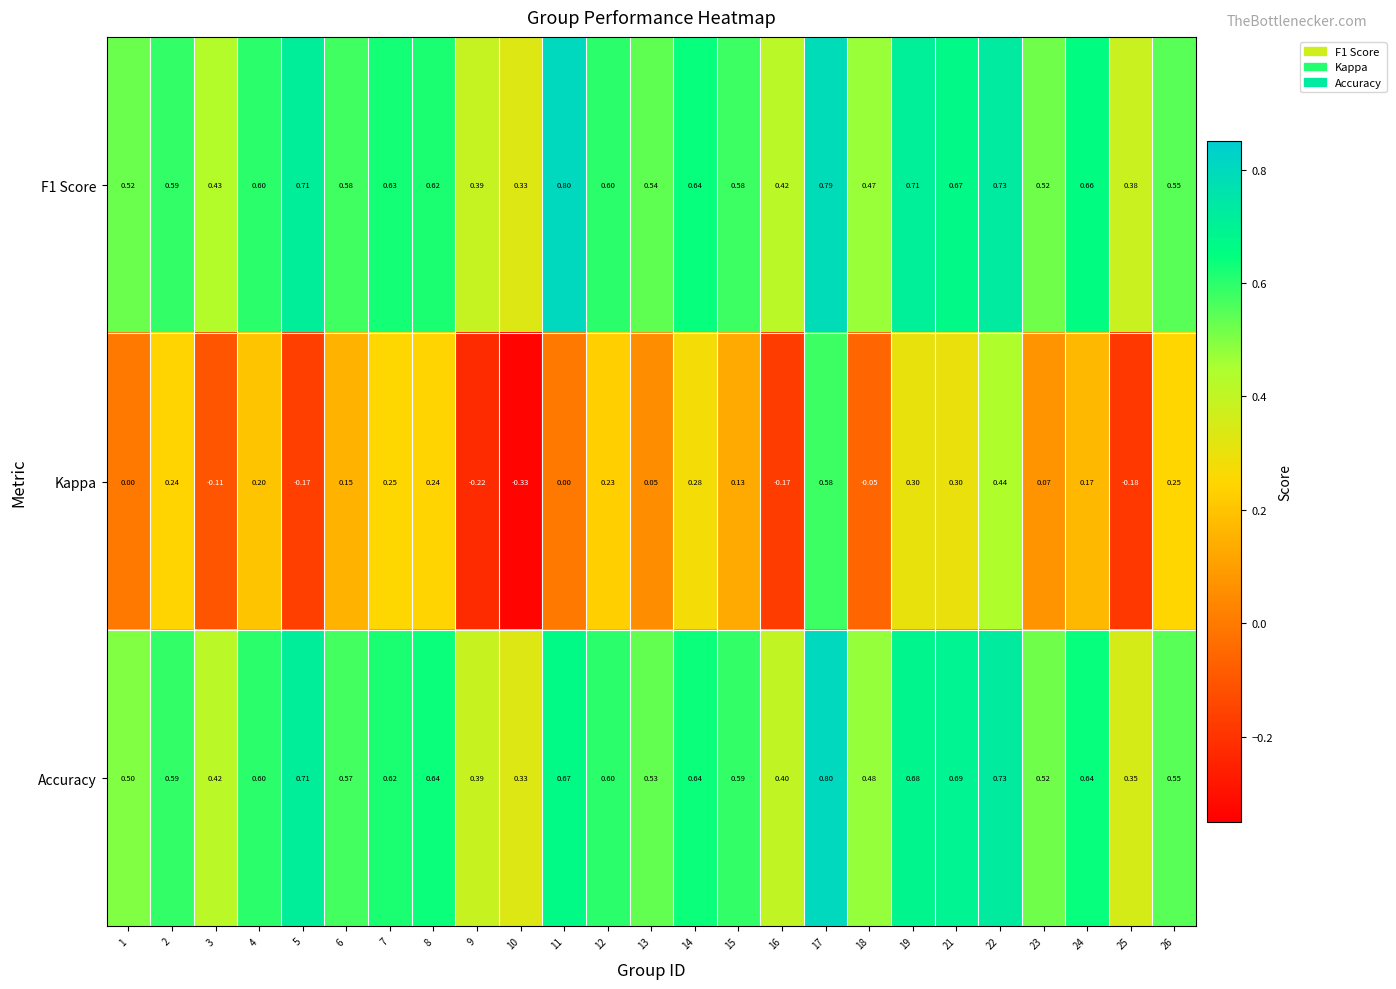

Which series has the widest spread of values?

Kappa